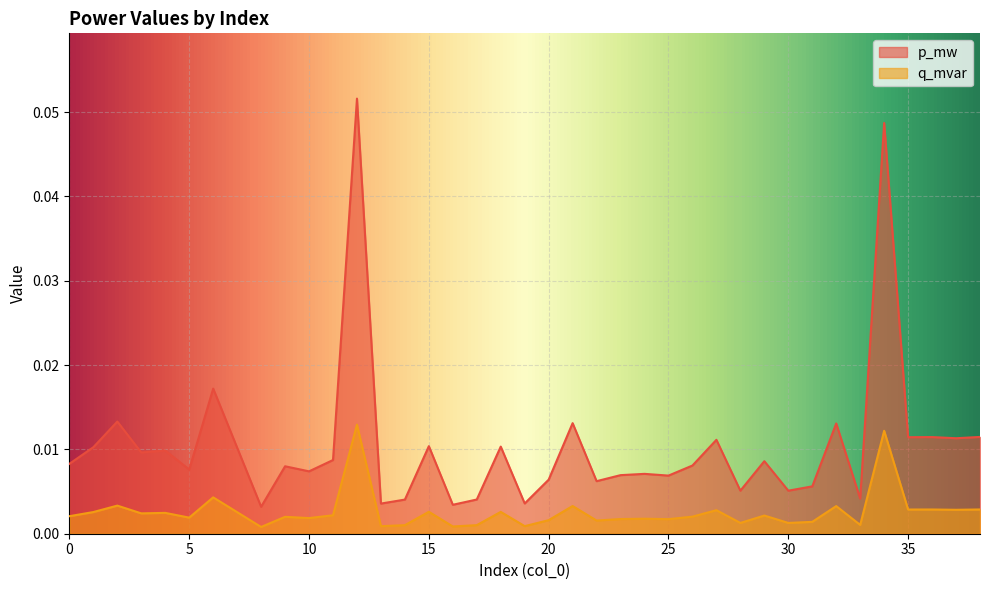

Reading left to right, extract all data points from this chart.

p_mw: 0=0.0	1=0.0	2=0.0	3=0.0	4=0.0	5=0.0	6=0.0	7=0.0	8=0.0	9=0.0	10=0.0	11=0.0	12=0.1	13=0.0	14=0.0	15=0.0	16=0.0	17=0.0	18=0.0	19=0.0	20=0.0	21=0.0	22=0.0	23=0.0	24=0.0	25=0.0	26=0.0	27=0.0	28=0.0	29=0.0	30=0.0	31=0.0	32=0.0	33=0.0	34=0.0	35=0.0	36=0.0	37=0.0	38=0.0
q_mvar: 0=0.0	1=0.0	2=0.0	3=0.0	4=0.0	5=0.0	6=0.0	7=0.0	8=0.0	9=0.0	10=0.0	11=0.0	12=0.0	13=0.0	14=0.0	15=0.0	16=0.0	17=0.0	18=0.0	19=0.0	20=0.0	21=0.0	22=0.0	23=0.0	24=0.0	25=0.0	26=0.0	27=0.0	28=0.0	29=0.0	30=0.0	31=0.0	32=0.0	33=0.0	34=0.0	35=0.0	36=0.0	37=0.0	38=0.0